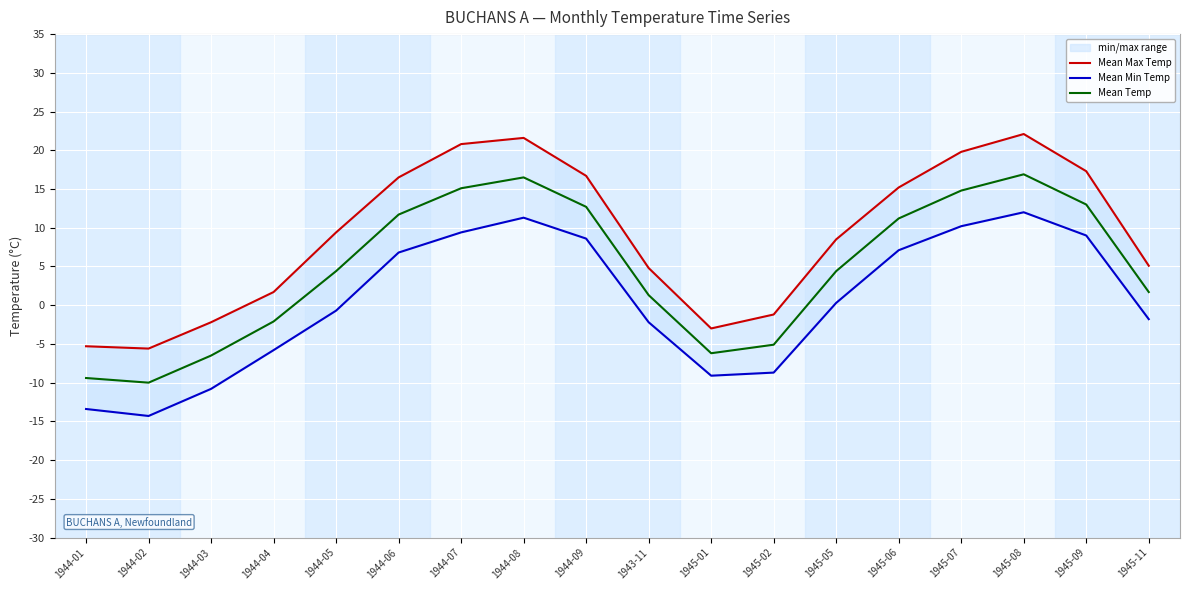

Does the chart display data point markers on the line(s)?

No